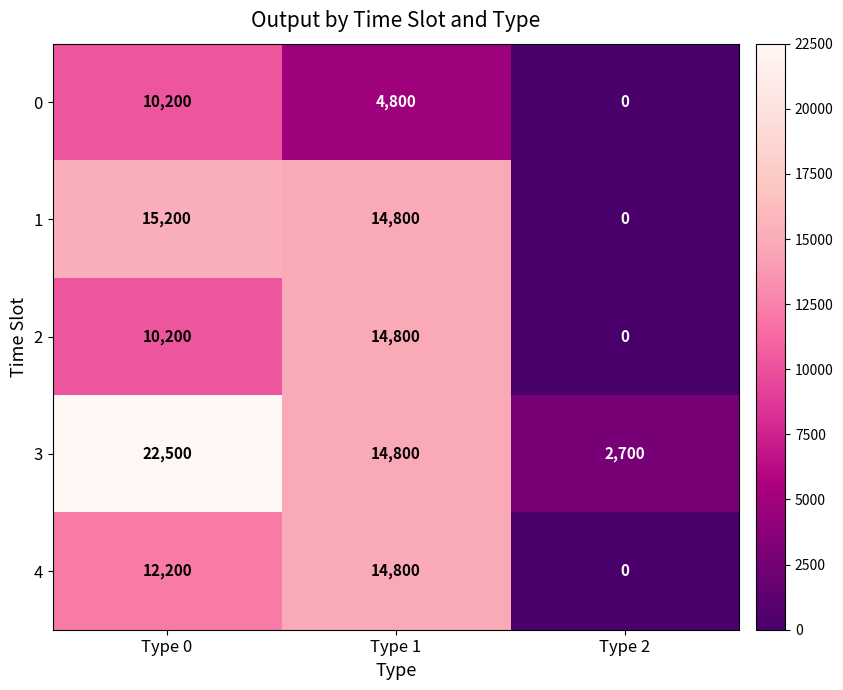

Reading right to left, what are all the values shown in this chart?

0: Type 2=0	Type 1=4800	Type 0=10200
1: Type 2=0	Type 1=14800	Type 0=15200
2: Type 2=0	Type 1=14800	Type 0=10200
3: Type 2=2700	Type 1=14800	Type 0=22500
4: Type 2=0	Type 1=14800	Type 0=12200